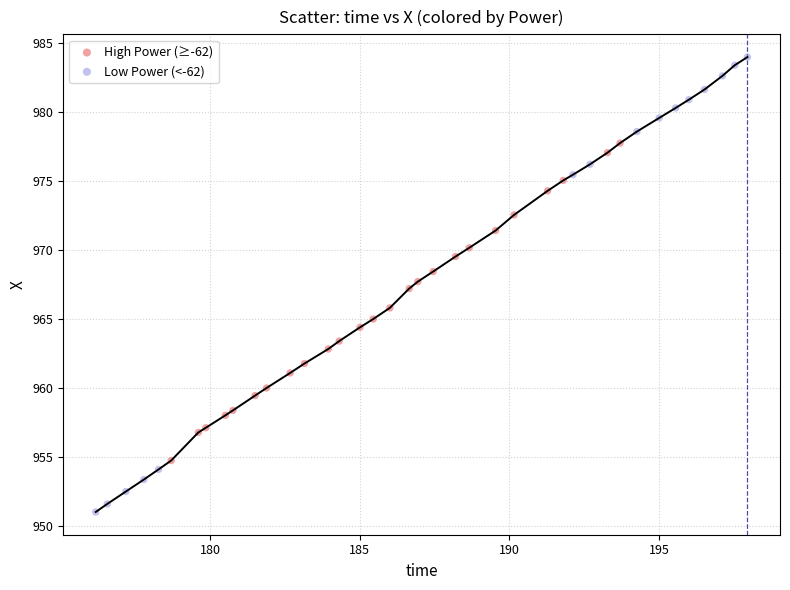

Which series reaches the minimum Y coordinate?

Low Power (<-62)